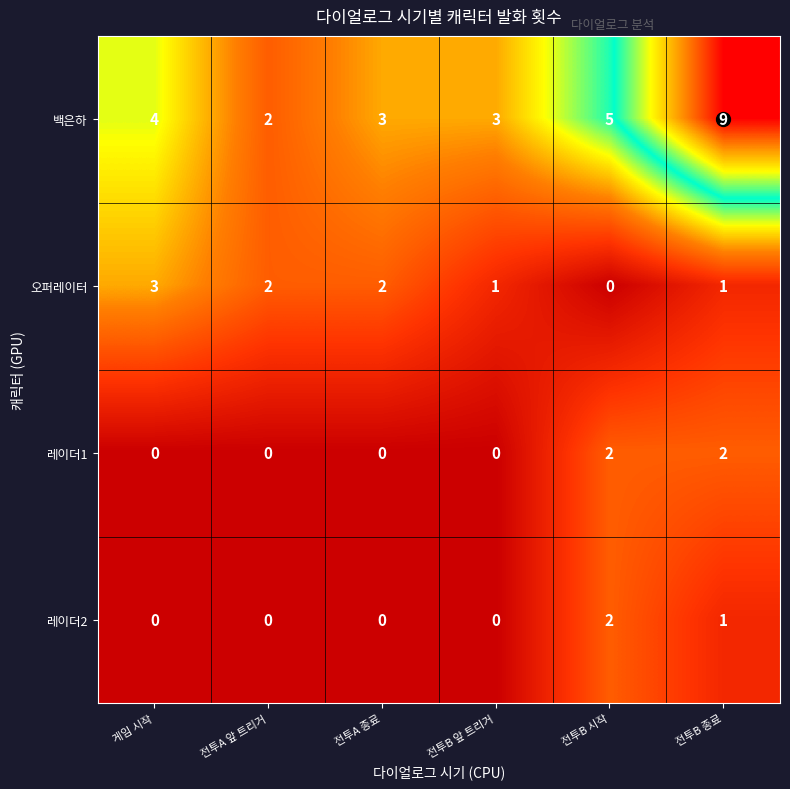

At which label does 오퍼레이터 reach its minimum?

전투B 시작